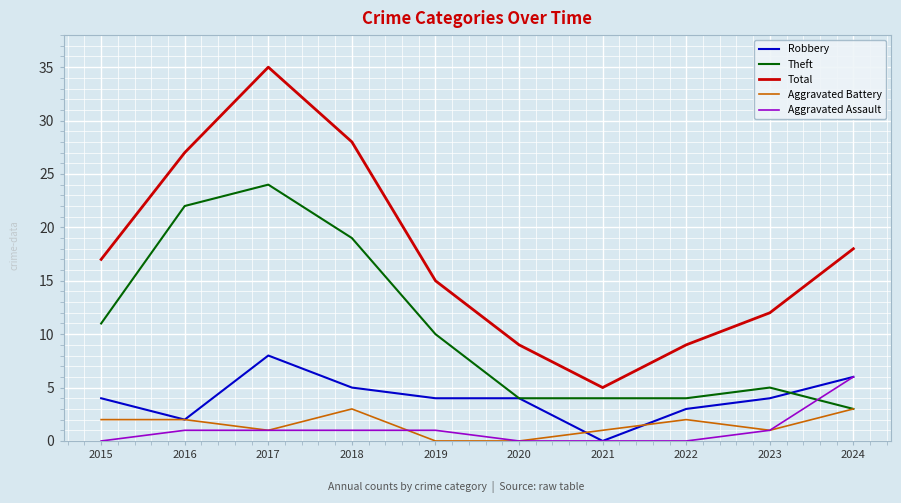

What is the maximum value for Theft?

24